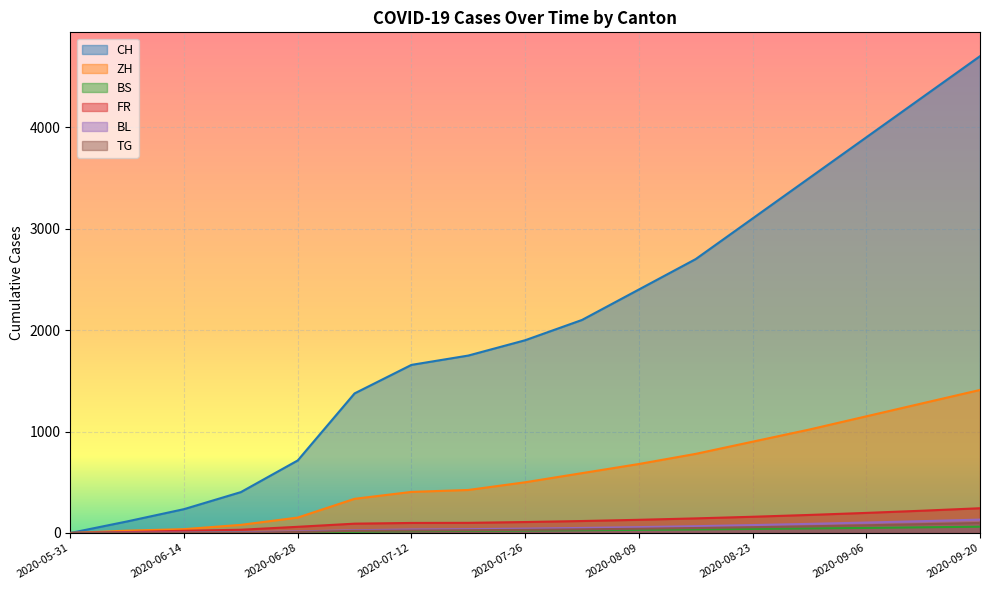

At 2020-07-05, list the series in order from largest to smallest.

CH, ZH, FR, BL, TG, BS